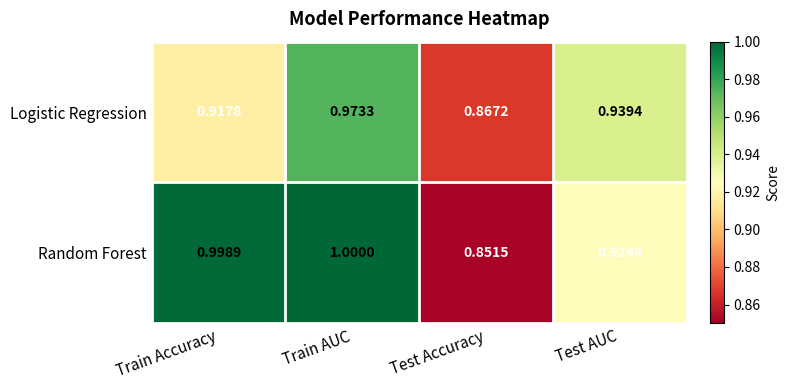

Which series has the largest total across all categories?

Random Forest